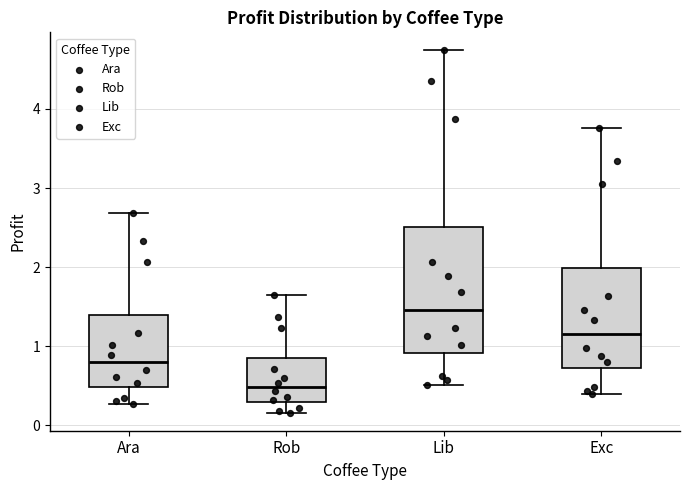

Comparing the boxes themselves (not the whiskers), which one is the tallest?

Lib